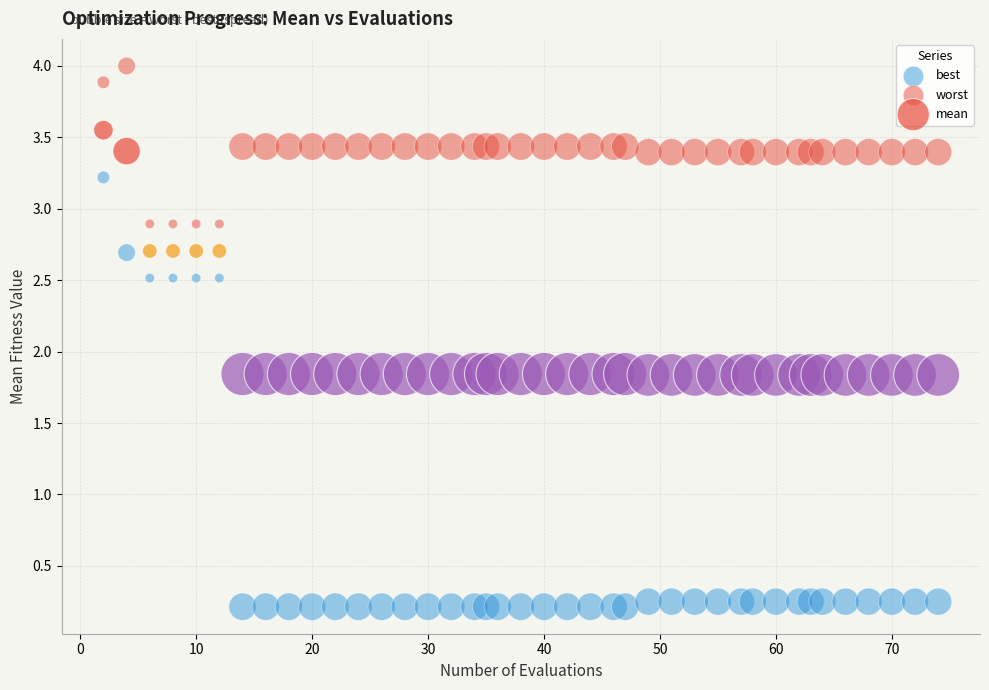

Count the number of points in this scatter plot.

120